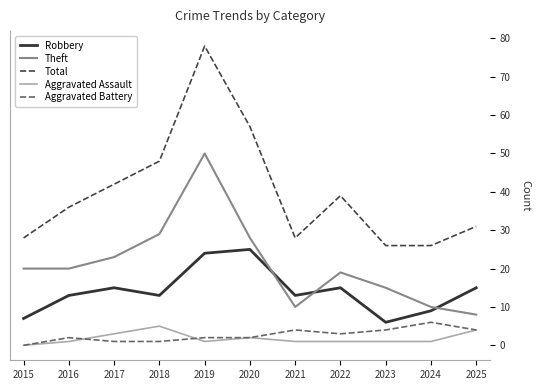

Where is Aggravated Battery nearest to the value 3?

2022